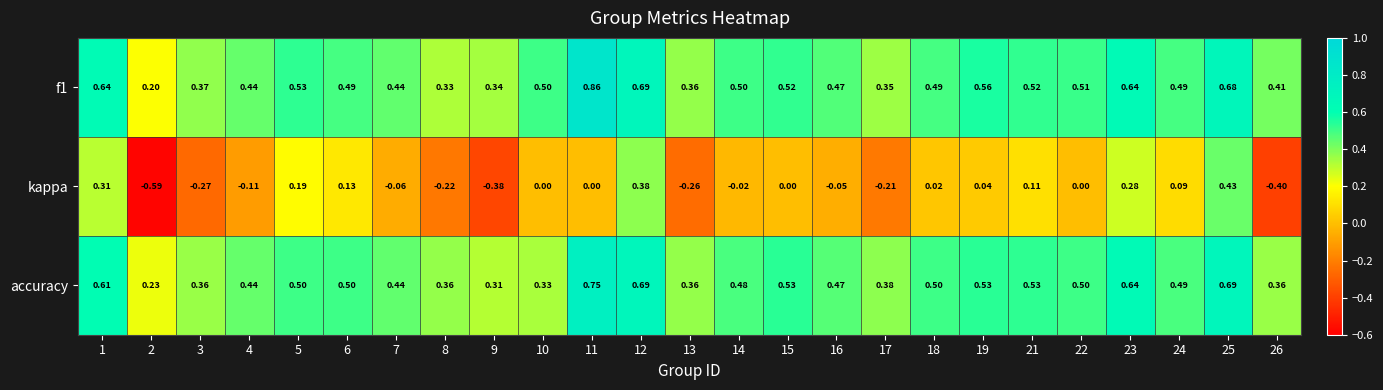

At which category is the sum across all series the highest?

25